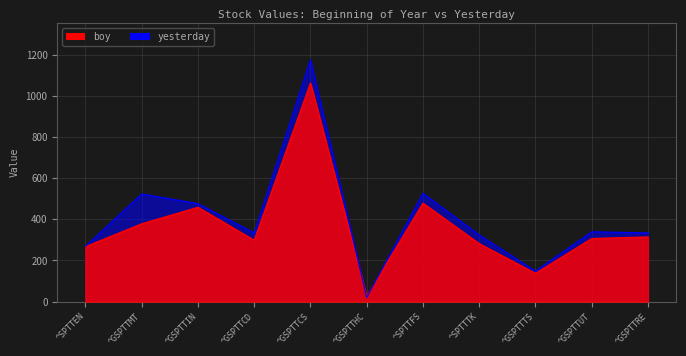

Reading left to right, list all the values displayed in this chart.

boy: ^SPTTEN=267.1	^GSPTTMT=378.2	^GSPTTIN=458.4	^GSPTTCD=298.5	^GSPTTCS=1062.4	^GSPTTHC=25.7	^SPTTFS=478.5	^SPTTTK=281.8	^GSPTTTS=137.6	^GSPTTUT=306.7	^GSPTTRE=314.6
yesterday: ^SPTTEN=268.3	^GSPTTMT=523.0	^GSPTTIN=476.4	^GSPTTCD=333.6	^GSPTTCS=1175.2	^GSPTTHC=19.8	^SPTTFS=526.2	^SPTTTK=324.1	^GSPTTTS=148.2	^GSPTTUT=339.2	^GSPTTRE=334.0